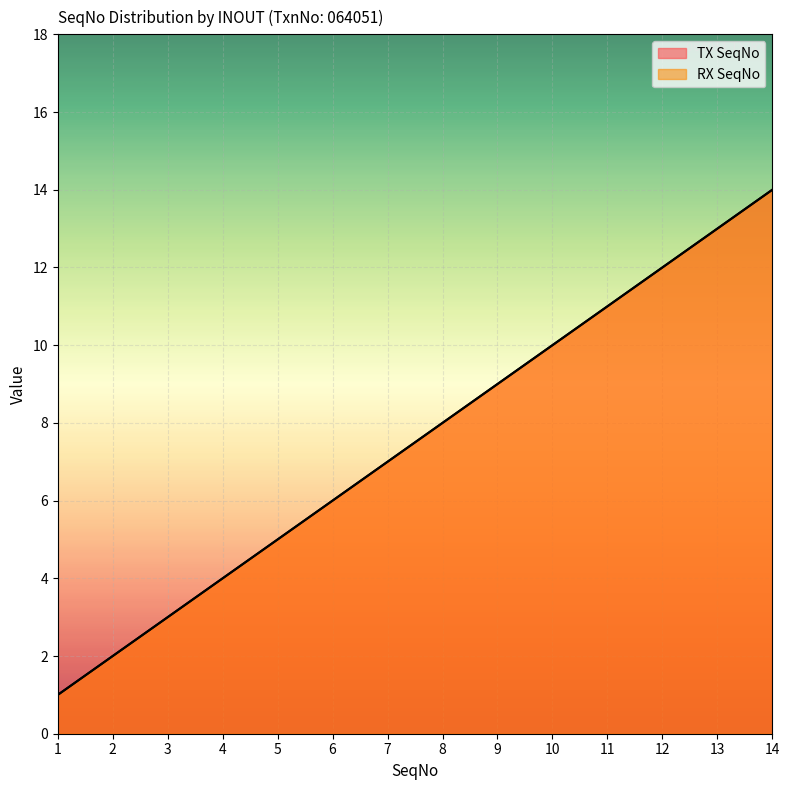

How many lines are shown in the chart?

2